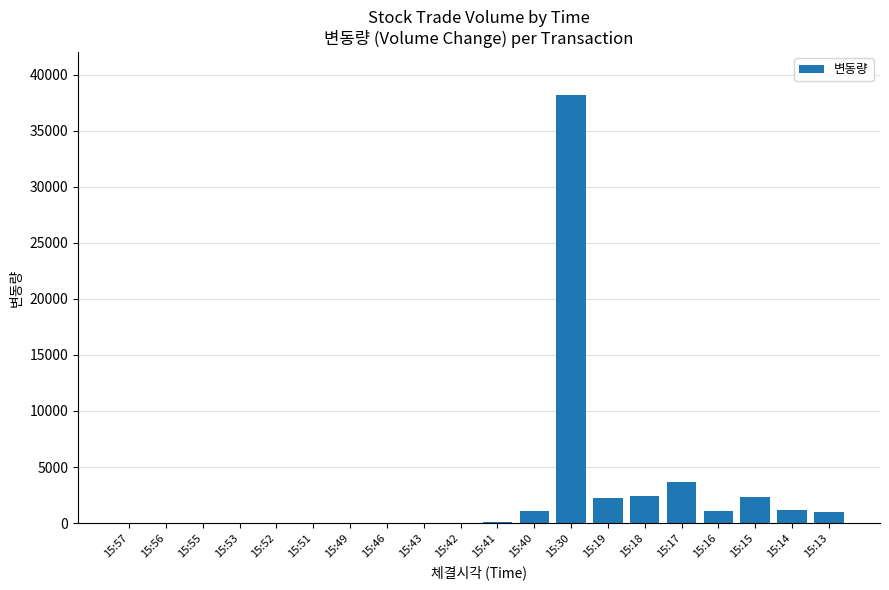

Are the bars horizontal?

No